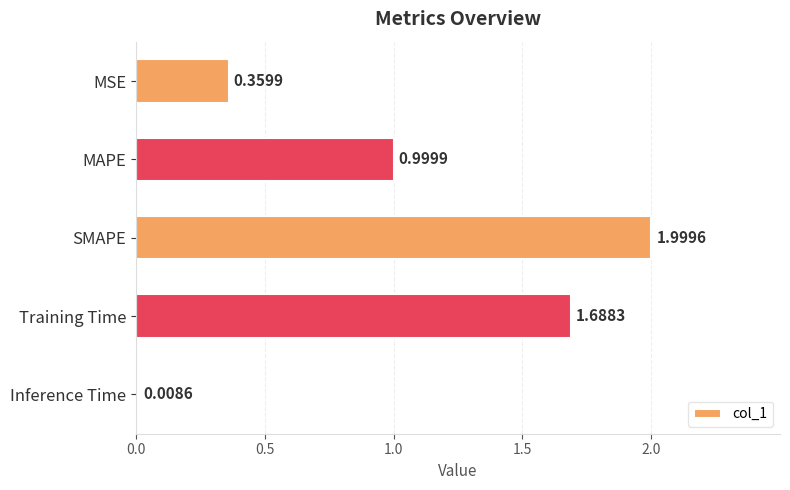

At which label is the value closest to 1?

MAPE